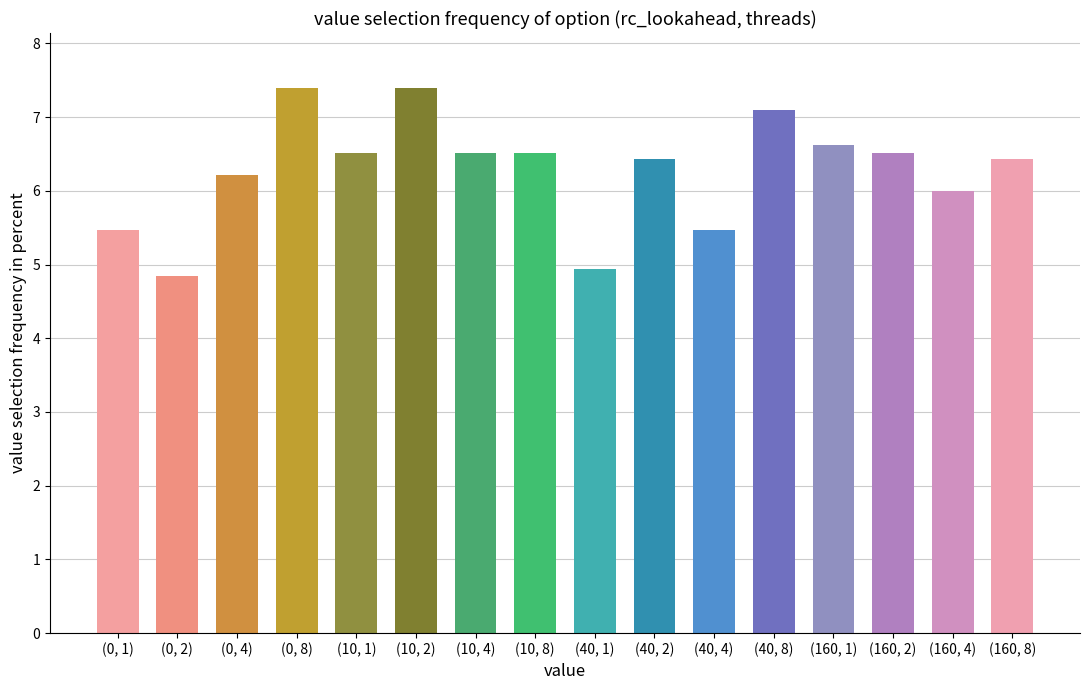

What is the difference between the values at (160, 2) and (160, 8)?

0.1